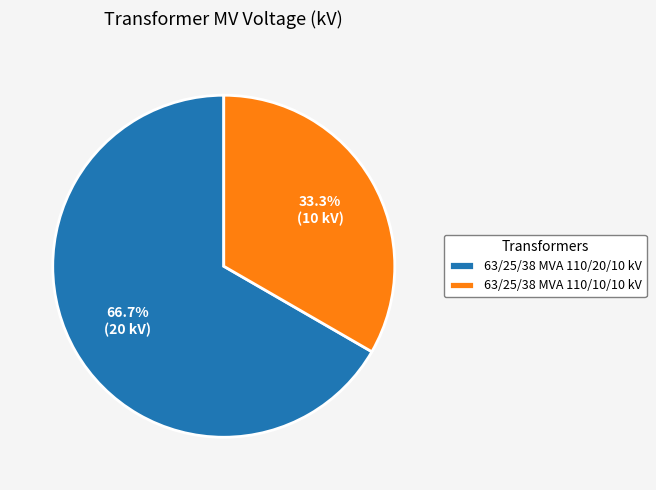

Is there a majority slice in this chart?

Yes